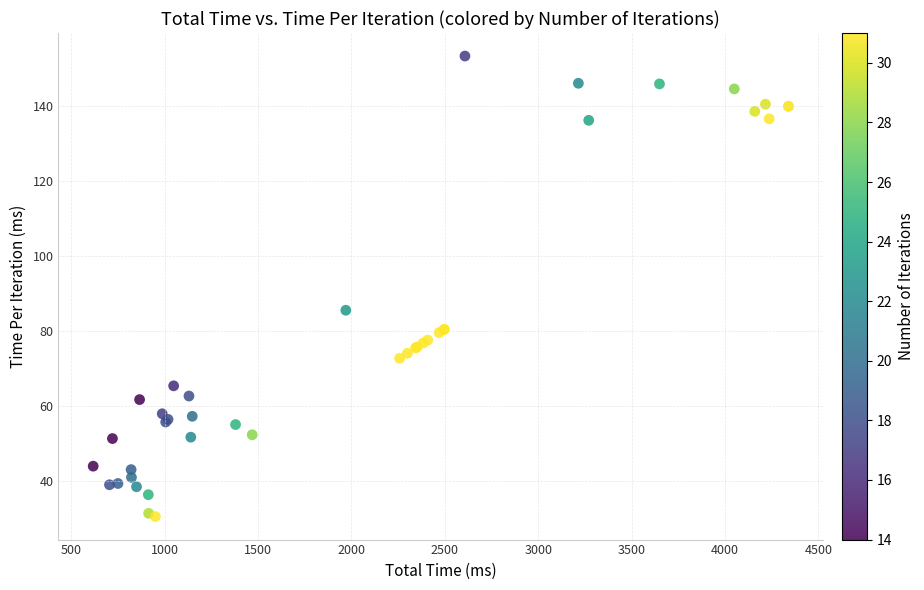

What Y value in the scatter plot is closest to 92?

85.6